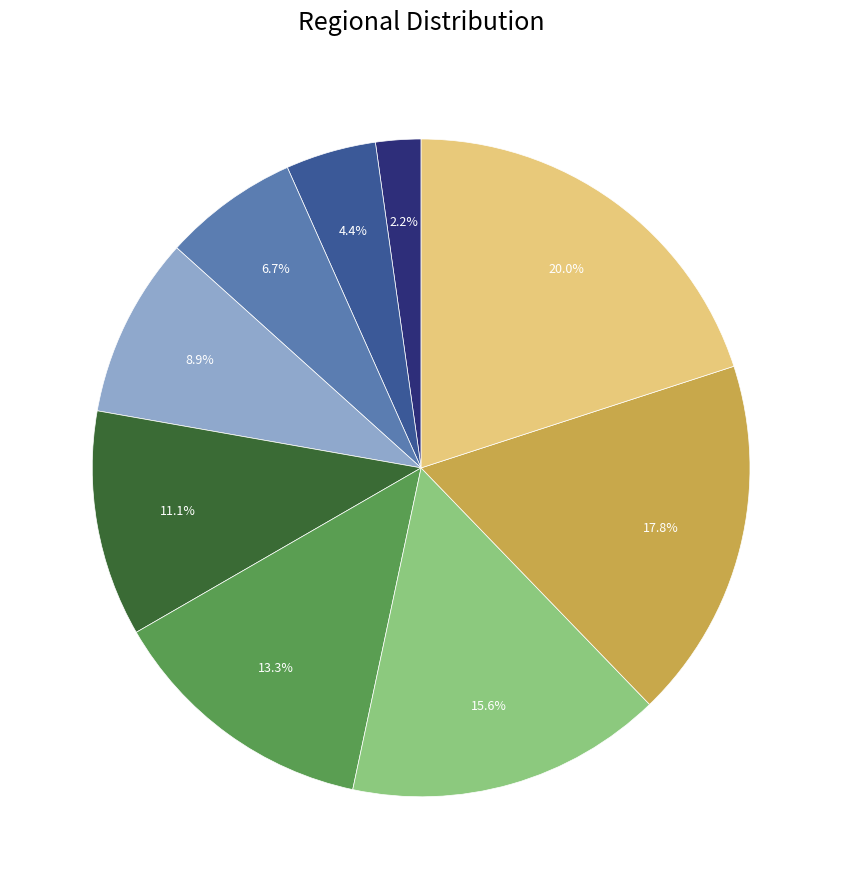

Is there a majority slice in this chart?

No